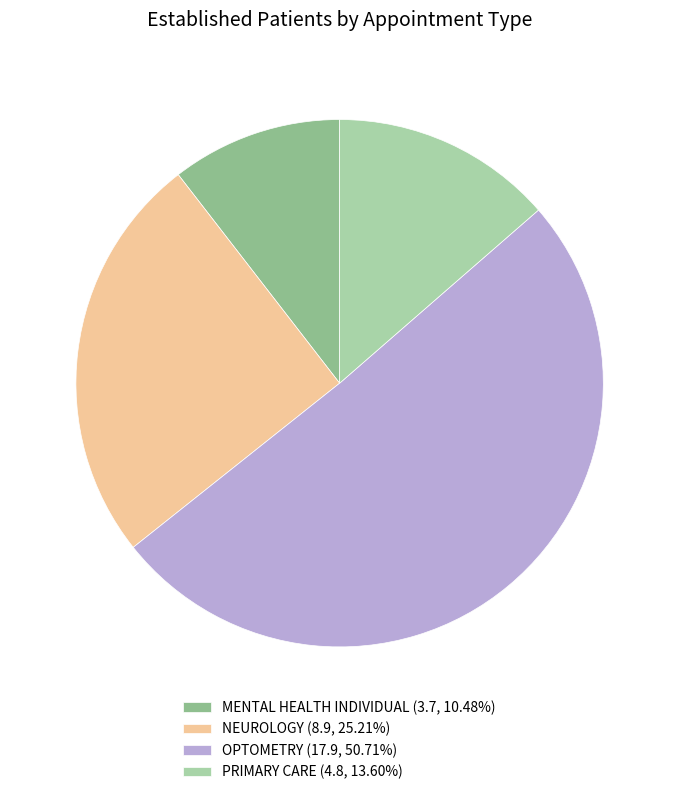

True or false: OPTOMETRY accounts for 51% of the total.

True